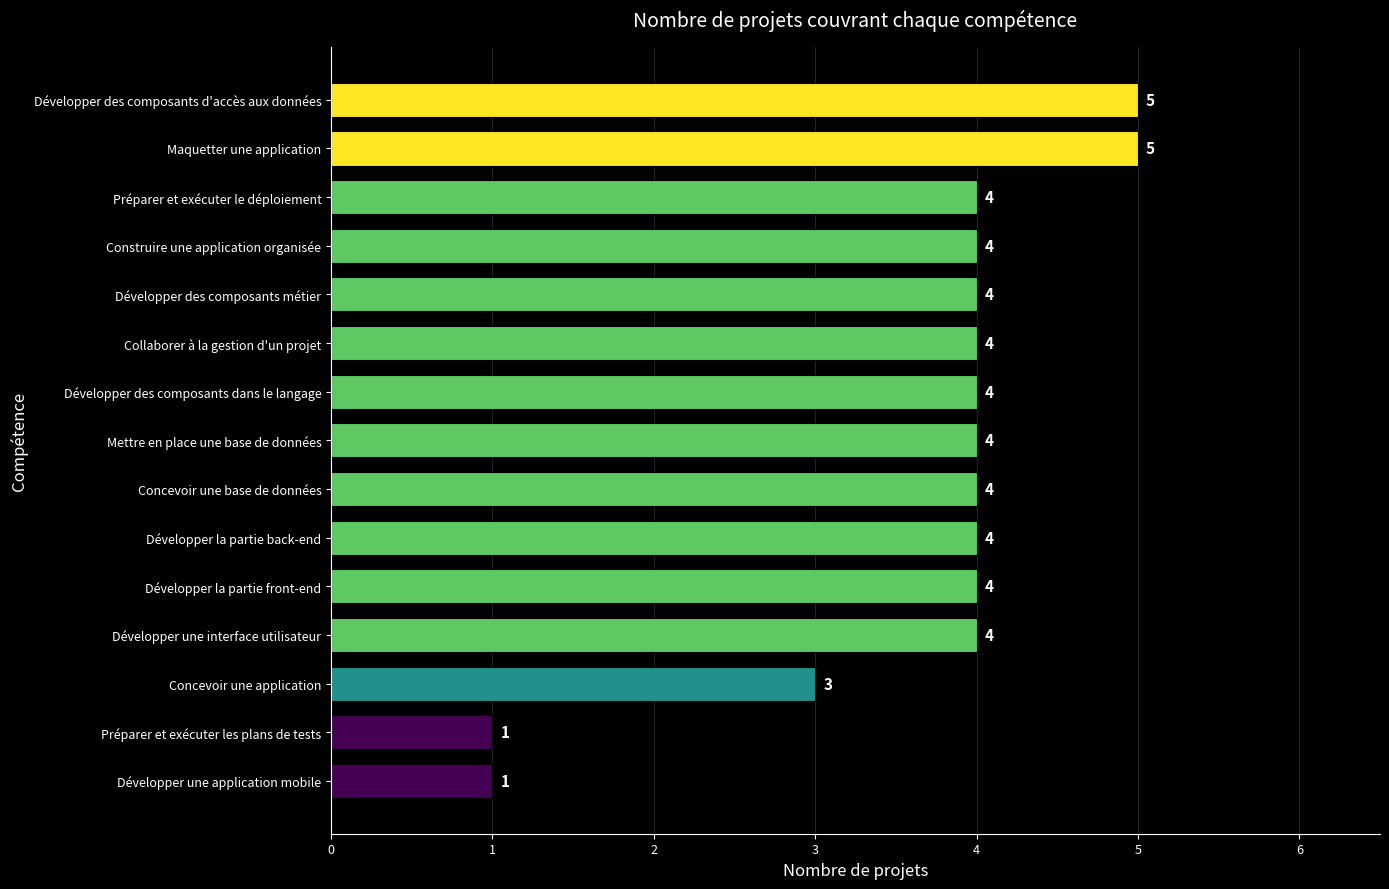

Reading top to bottom, what are all the values shown in this chart?

5	5	4	4	4	4	4	4	4	4	4	4	3	1	1